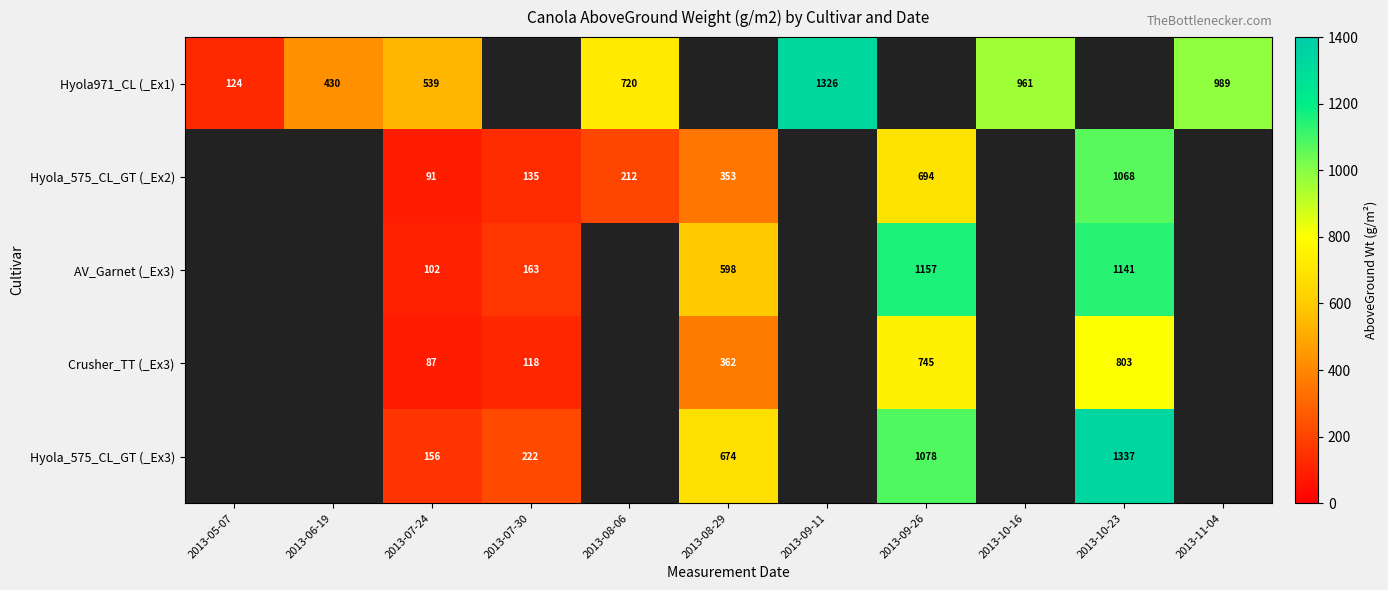

Is the value of AV_Garnet (_Ex3) at 2013-10-23 greater than the value of Hyola971_CL (_Ex1) at 2013-06-19?

Yes